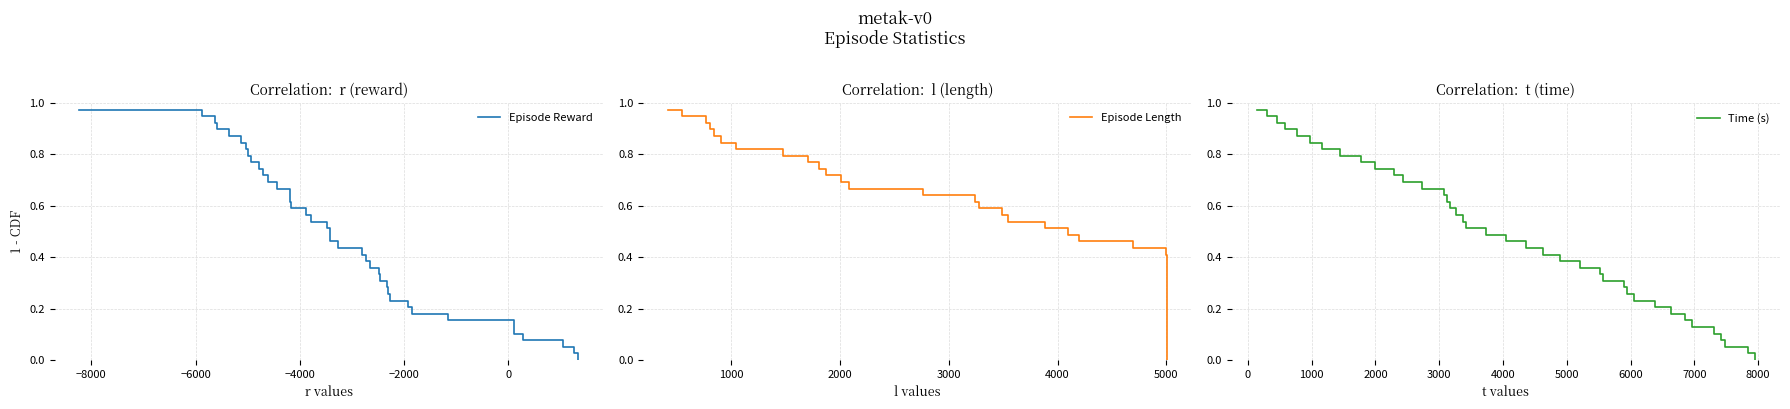

Is the value of Time (s) at 37 greater than the value of Episode Length at −4000?

No